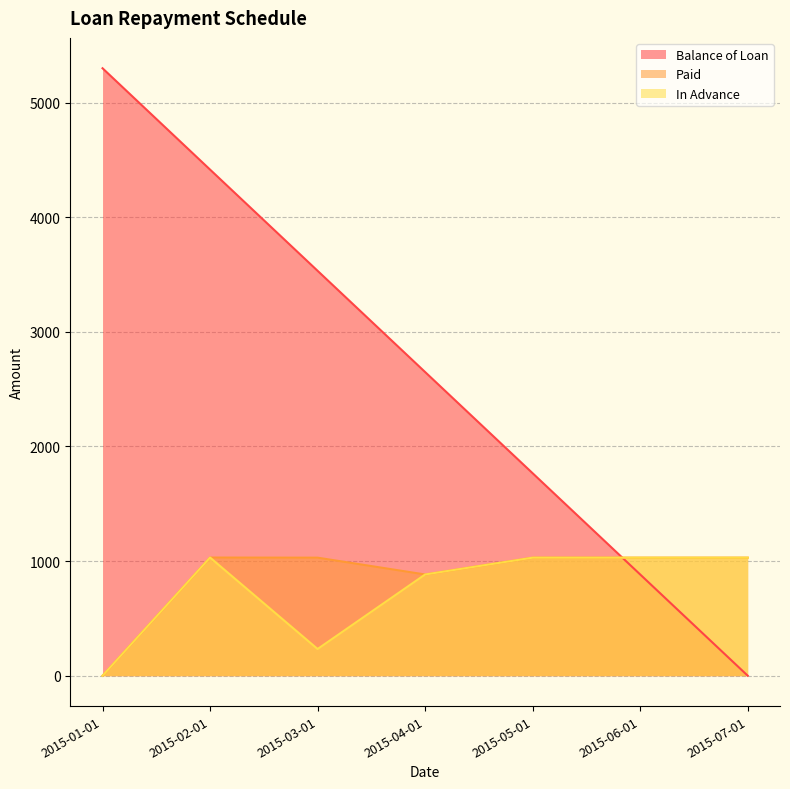

Which category has the highest value in the Paid series?

2015-02-01